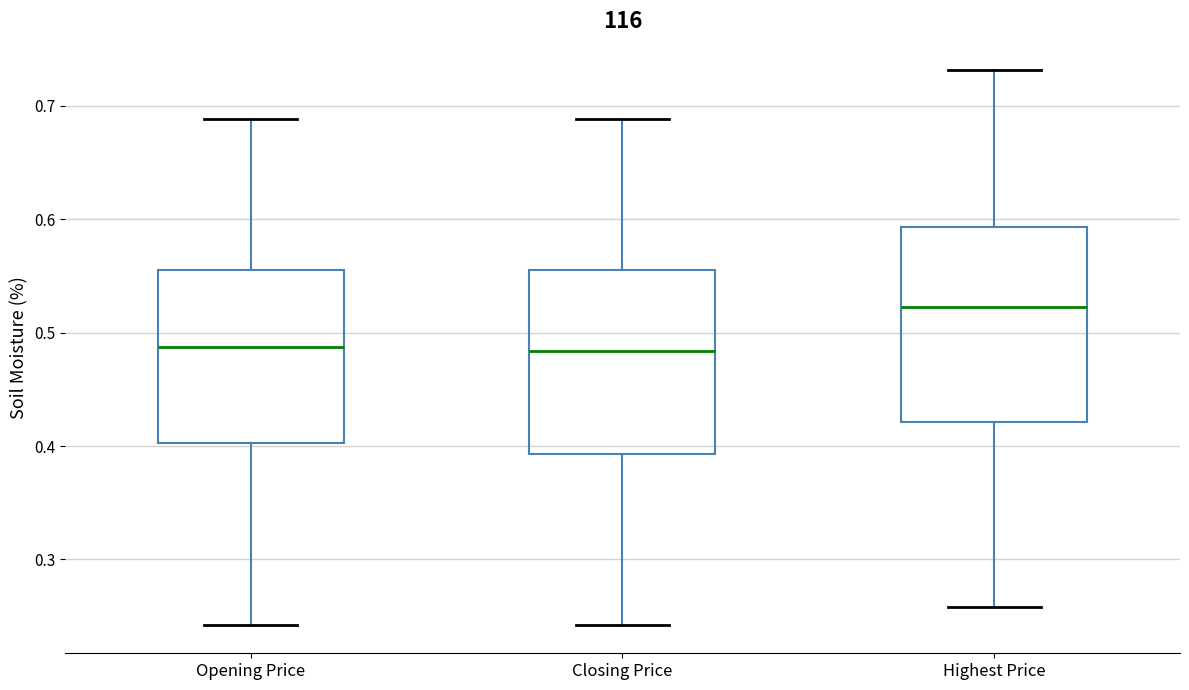

Reading left to right, read every box against the y-axis: the position of its median line, the range the box covers, and the ends of its whiskers. The values are not printed on the chart, so give them approximately, as read against the axis.

Opening Price: median 0.49, box 0.40 to 0.56, whiskers 0.24 to 0.69
Closing Price: median 0.48, box 0.39 to 0.56, whiskers 0.24 to 0.69
Highest Price: median 0.52, box 0.42 to 0.59, whiskers 0.26 to 0.73